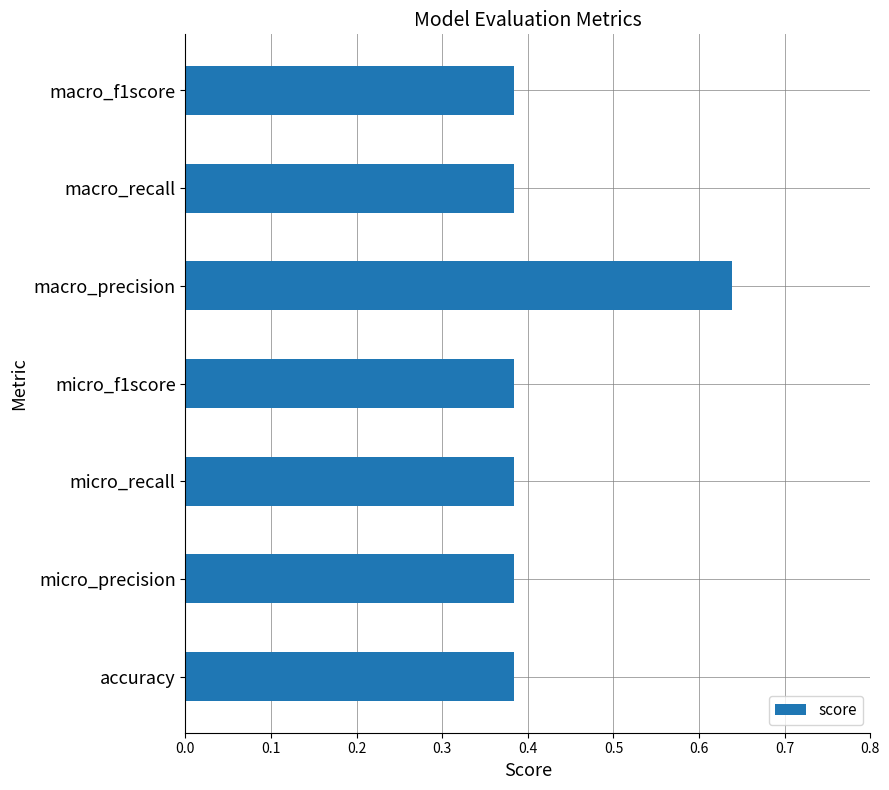

How many distinct data groups are displayed?

1